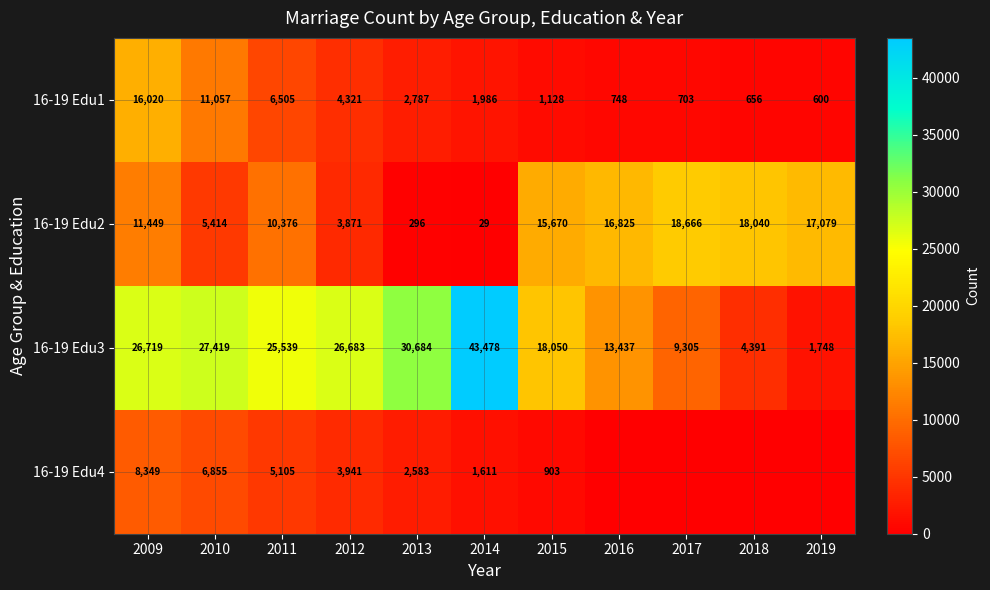

Count the number of data series in this chart.

4